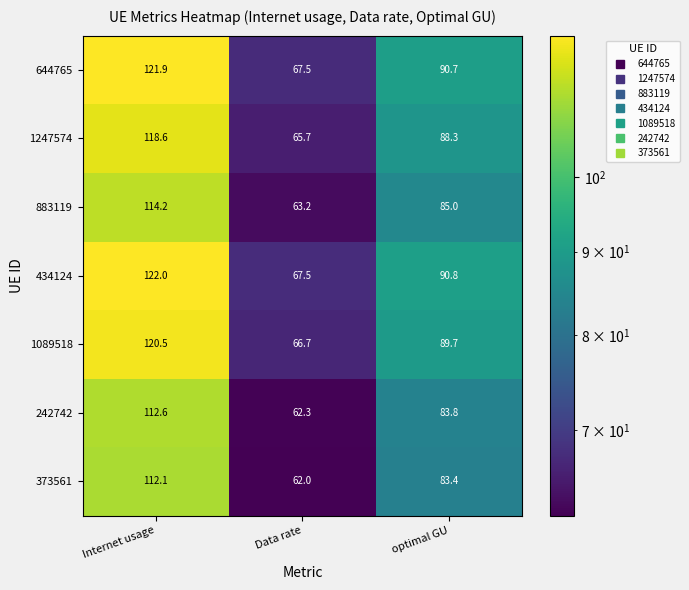

What is the sum of the 1089518 values at Data rate and optimal GU?

156.4